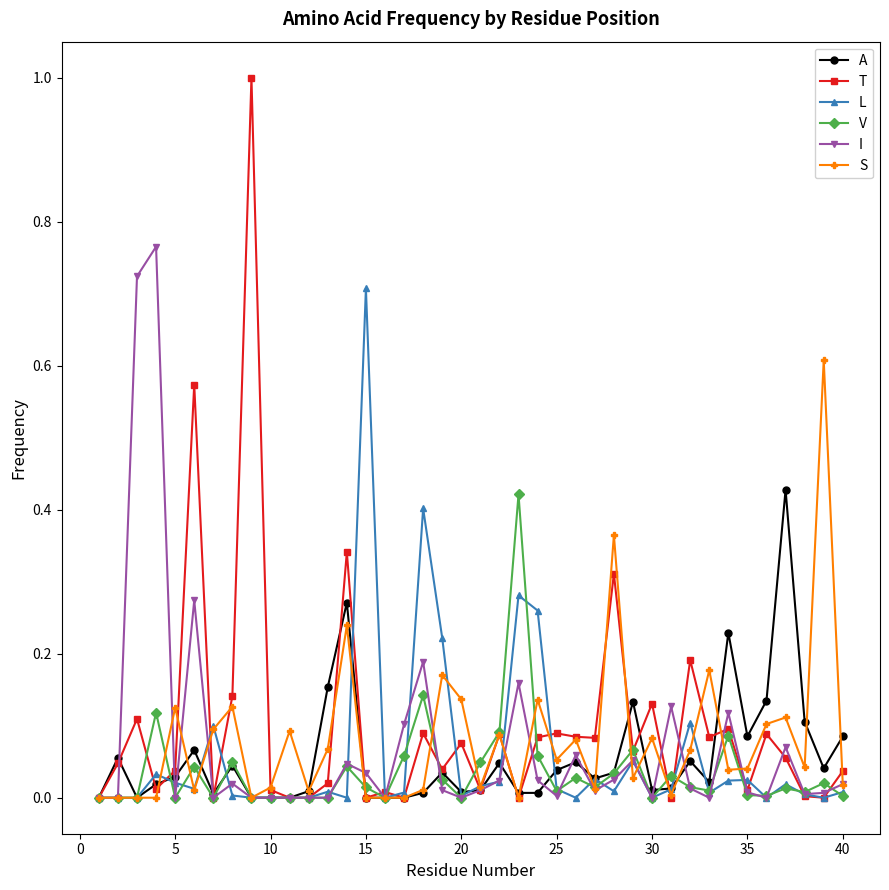

What is the greatest value displayed?

1.0